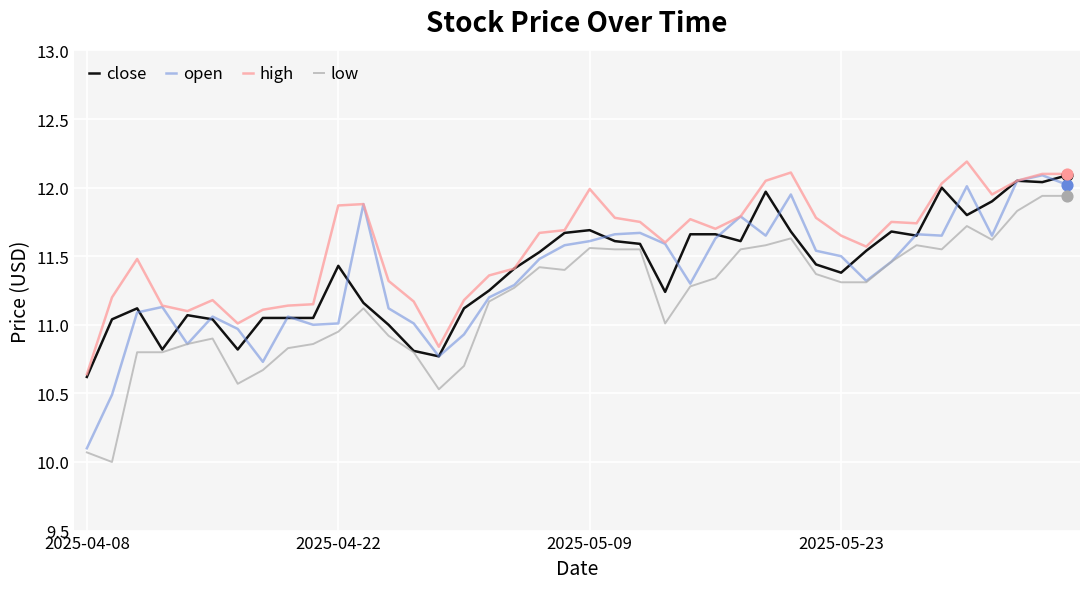

Which series has the largest total across all categories?

high